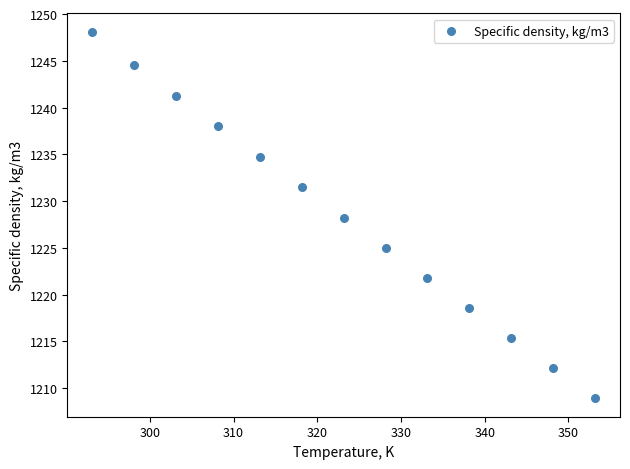

What is the range of X values (max minus min)?

60.0